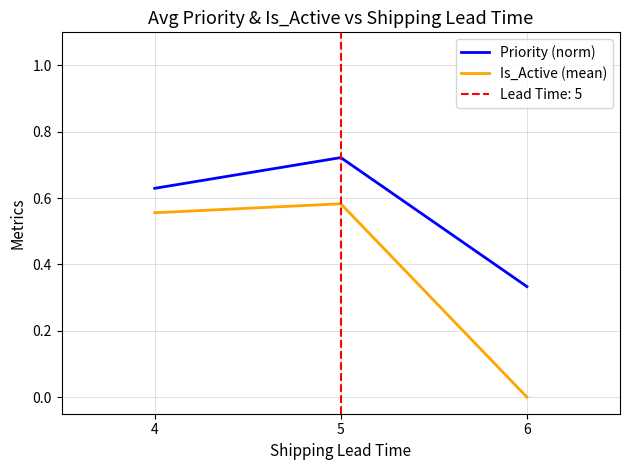

Reading left to right, transcribe all the data shown in this chart.

Priority (norm): 0.6	0.7	0.3
Is_Active (mean): 0.6	0.6	0.0